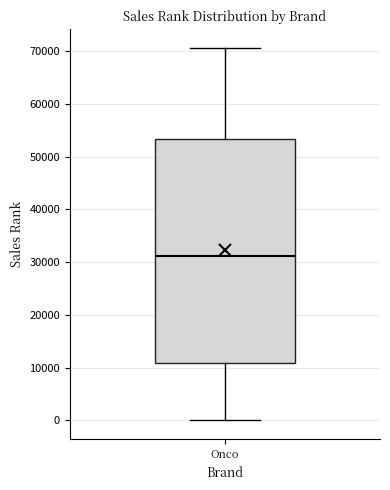

Transcribe this box plot: give where the median line is, the range the box spans, and where the two whiskers end, as read against the y-axis. The values are not printed on the chart, so give them approximately, as read against the axis.

median 31000, box 11000 to 53000, whiskers 0 to 71000